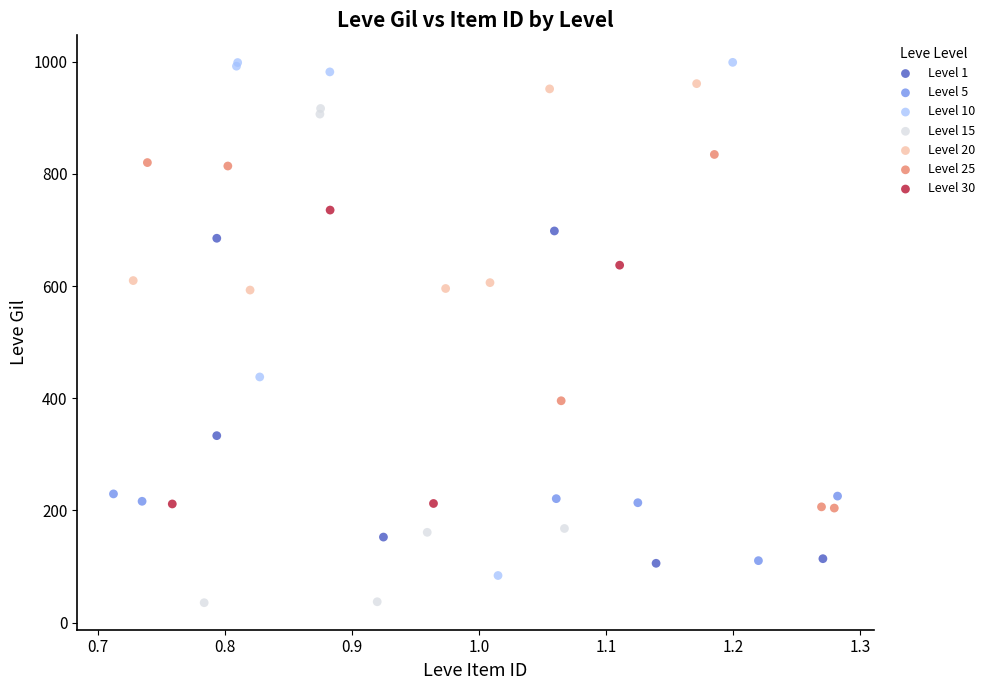

Which series reaches the minimum Y coordinate?

Level 15